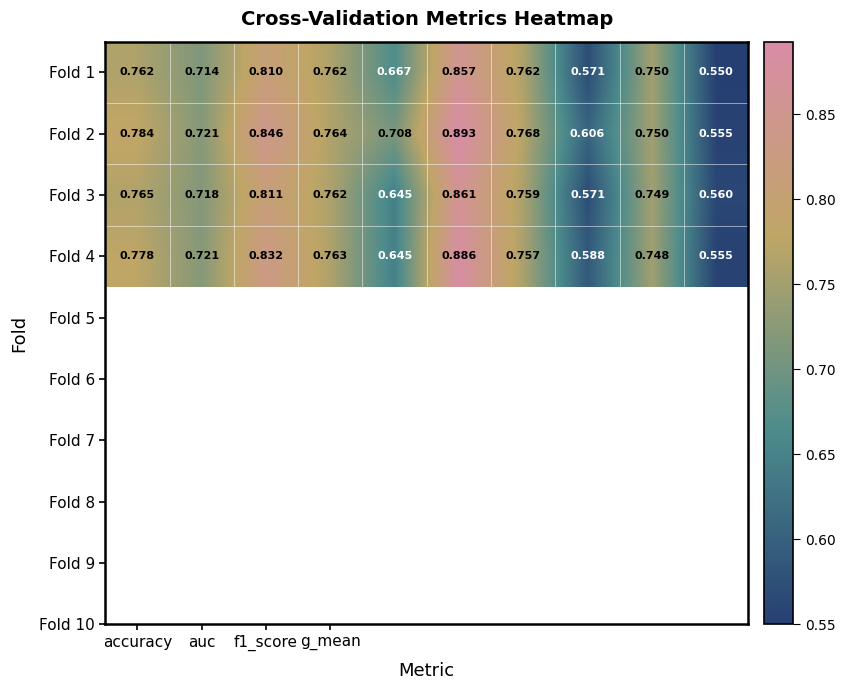

At how many categories does at least one series exceed 0?

10